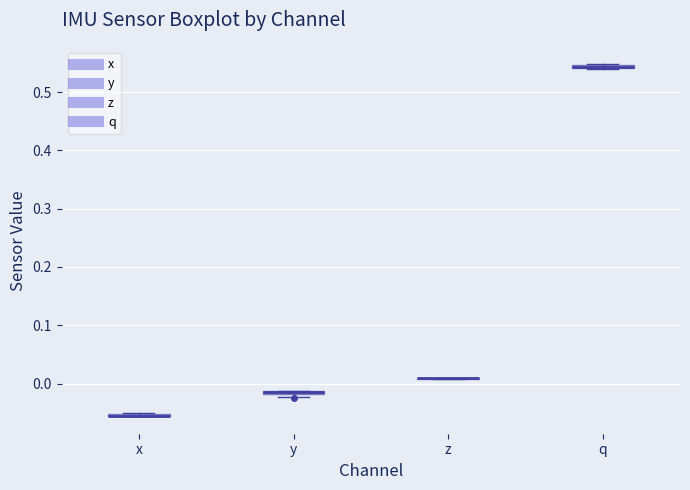

Where is the upper edge of the box for x on the y-axis? The values are not printed on the chart, so give them approximately, as read against the axis.

-0.05